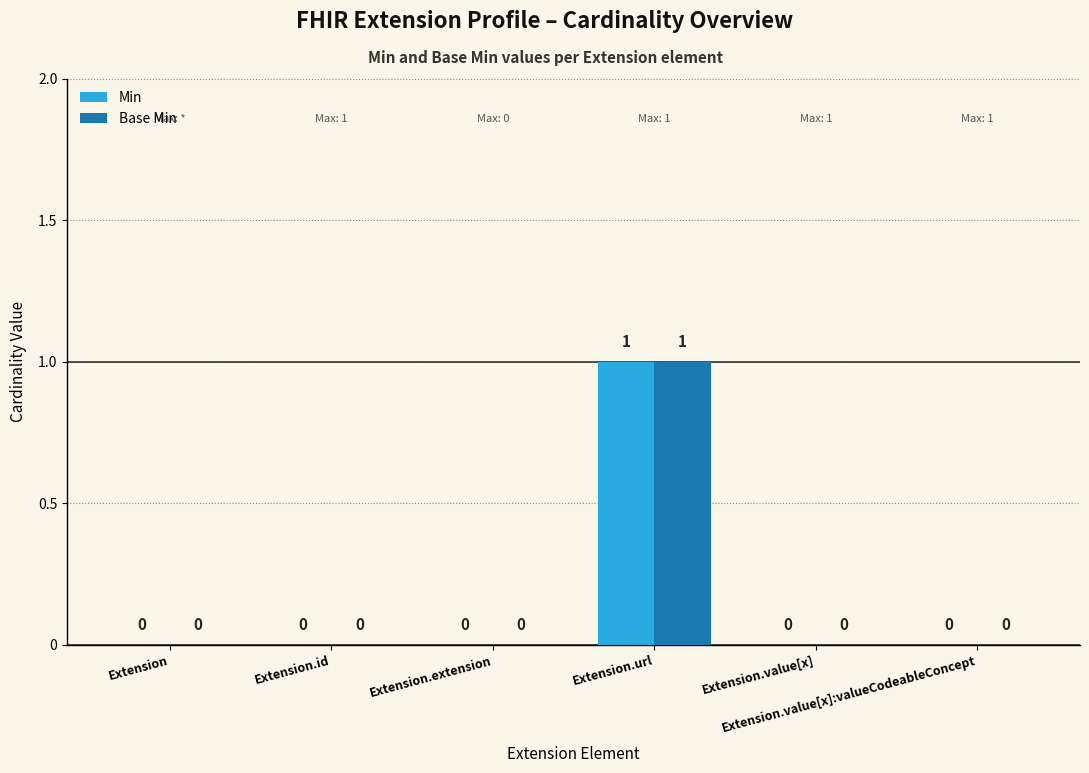

What are all the series names shown in the legend?

Min, Base Min